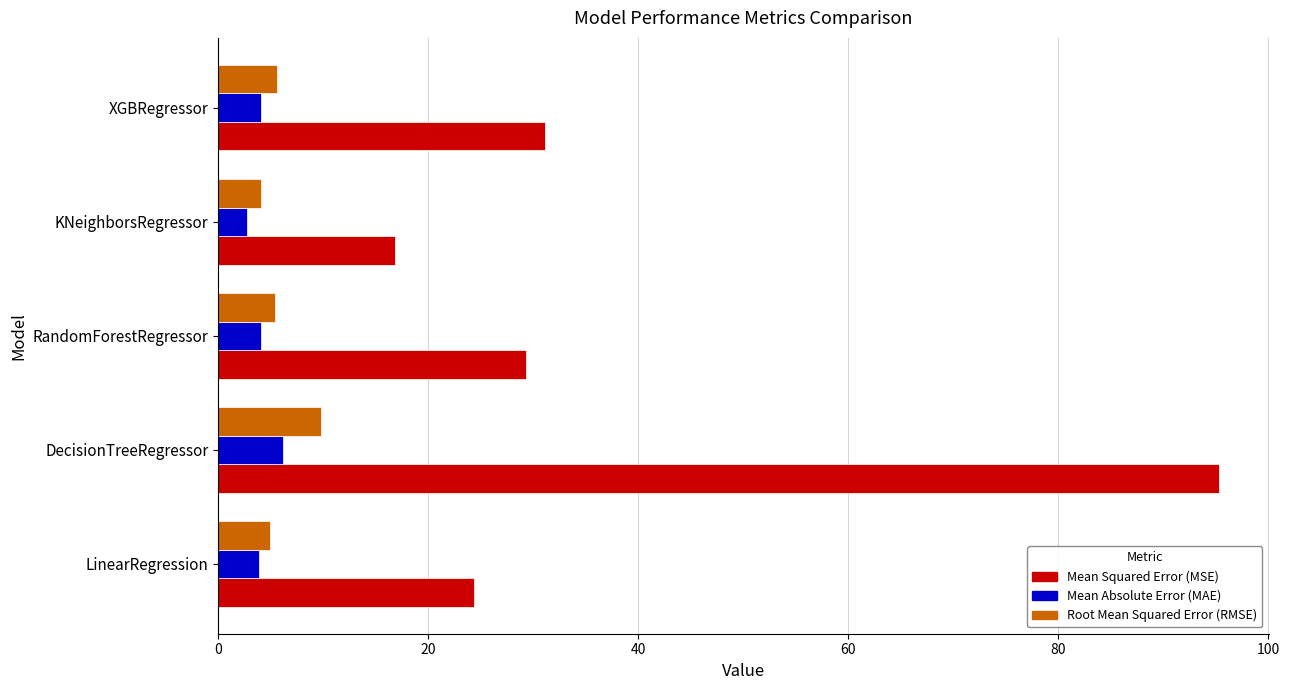

Count the number of categories in the chart.

5